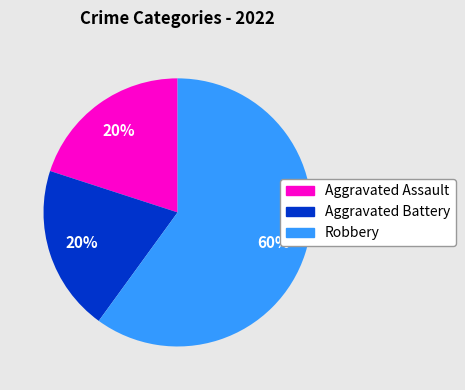

Does any single category account for the majority?

Yes